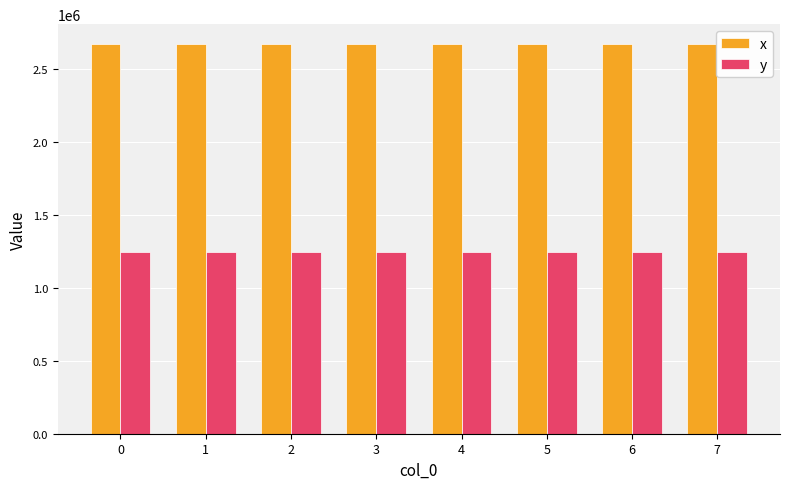

How many bars are there in total?

16